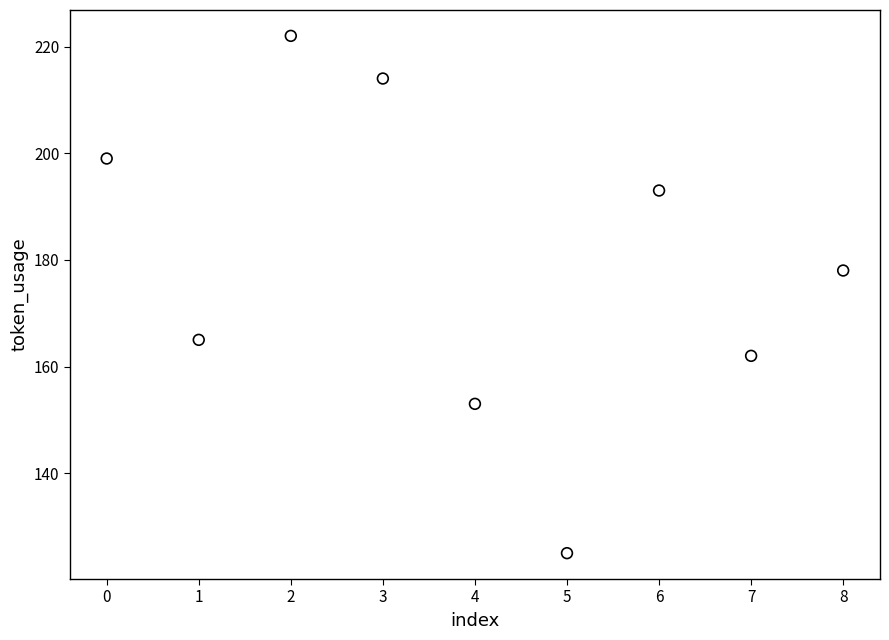

What is the average Y value?

179